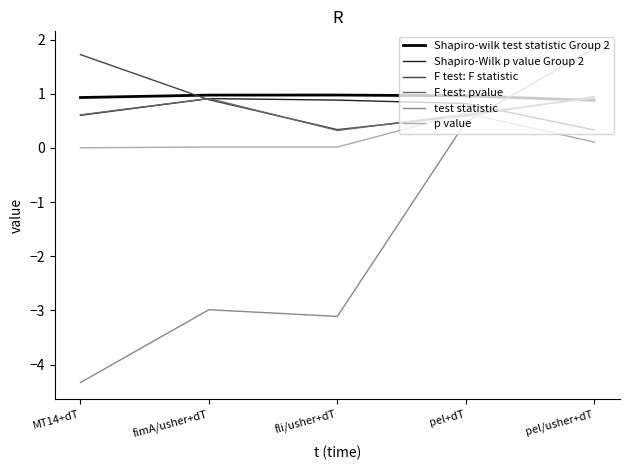

How many lines are shown in the chart?

6